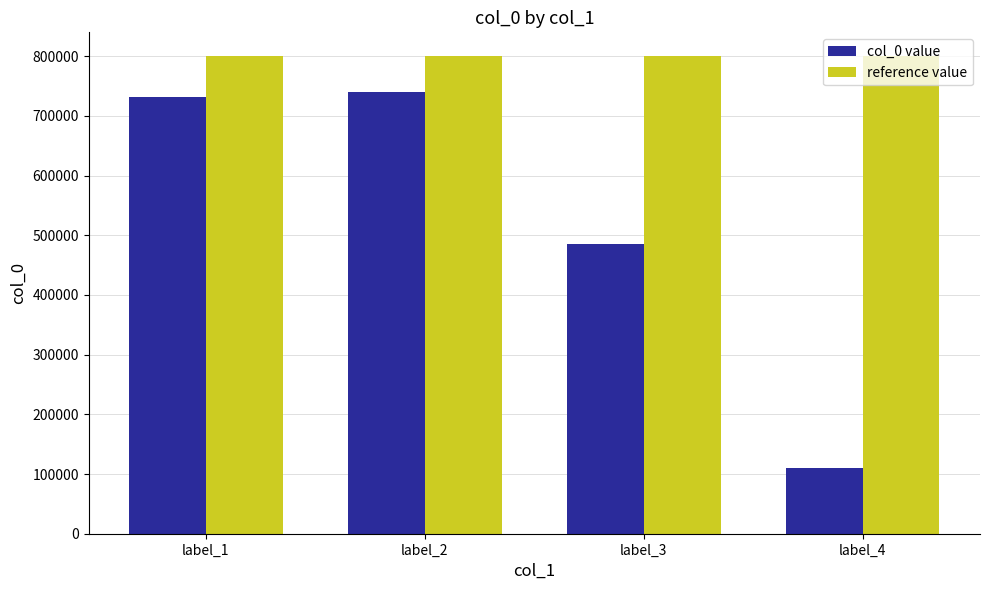

True or false: reference value has a value of 550630 at label_1.

False